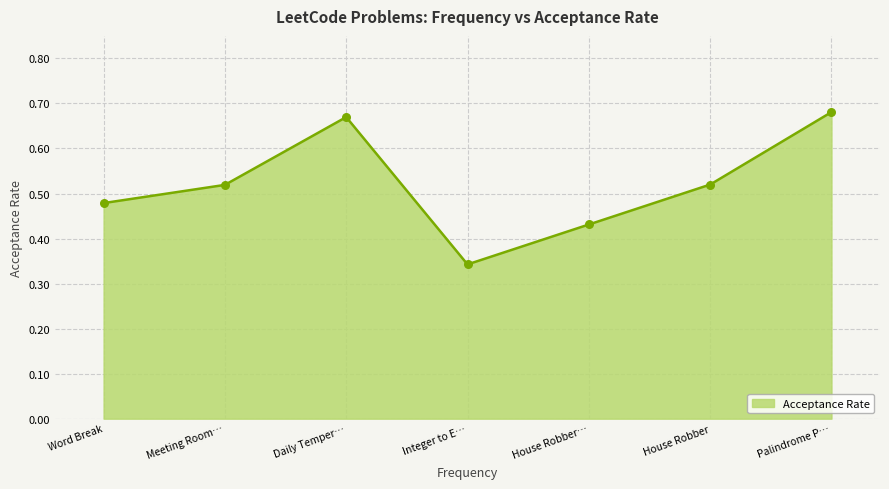

Which has a higher value, Palindrome P… or Word Break?

Palindrome P…